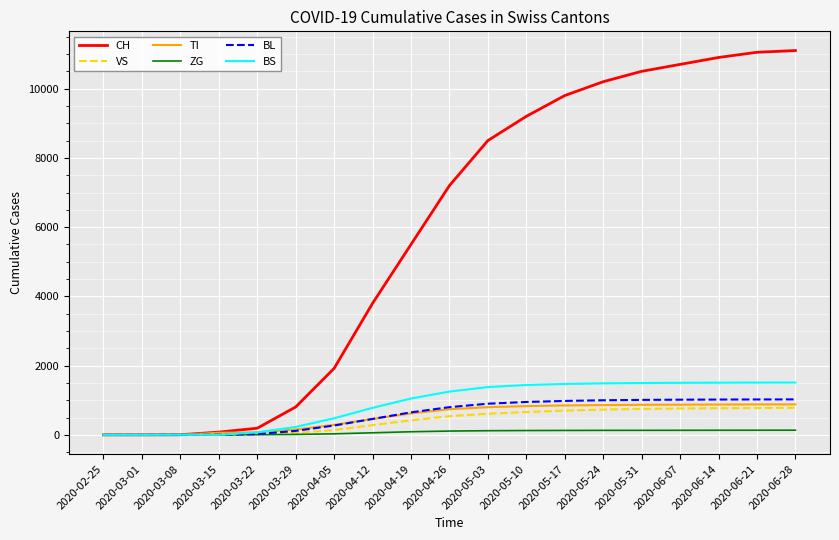

Does the chart have visible grid lines?

Yes